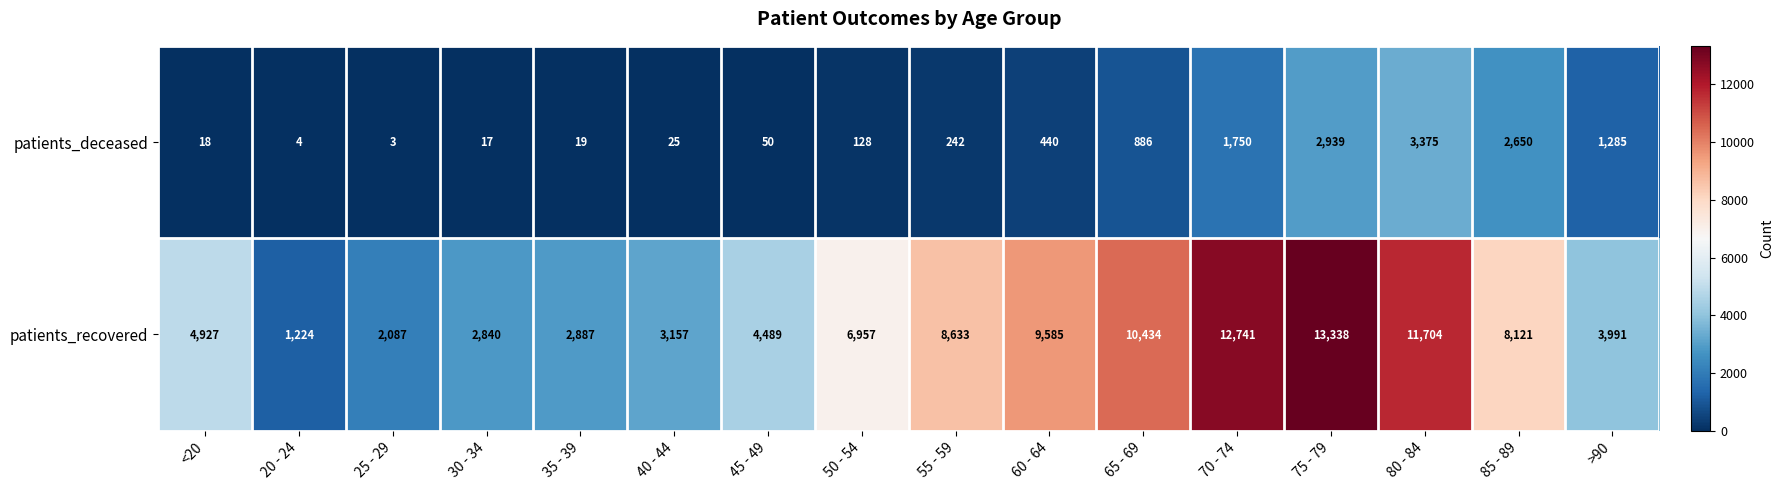

At which category is the sum across all series the highest?

75 - 79